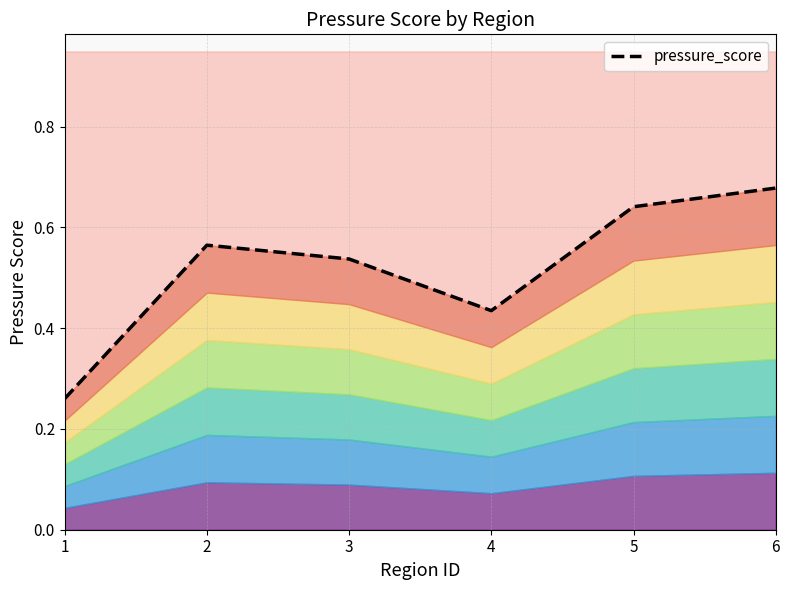

Which category has the highest value across all series?

6